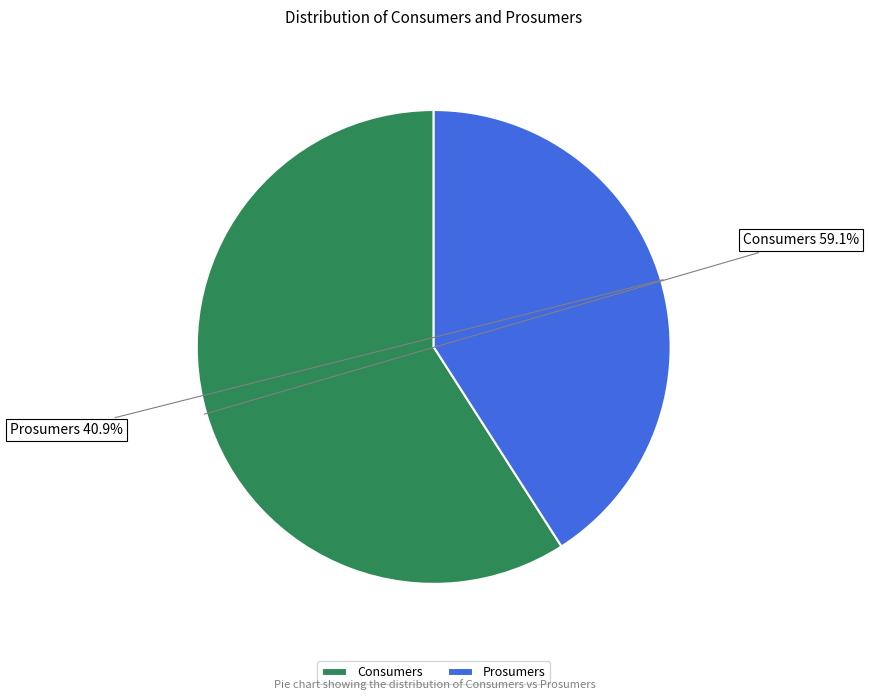

How much of the chart is everything except Prosumers?

59.1%